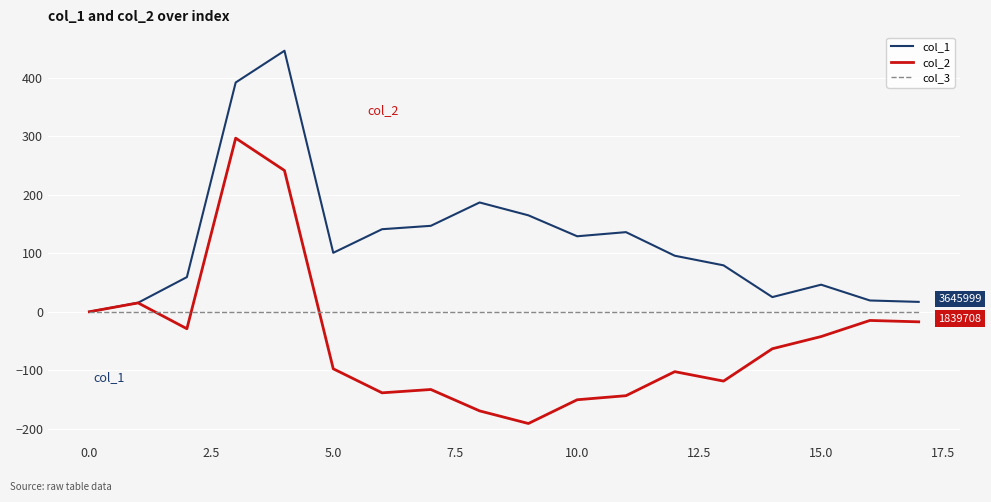

What is the greatest value displayed?

445.8